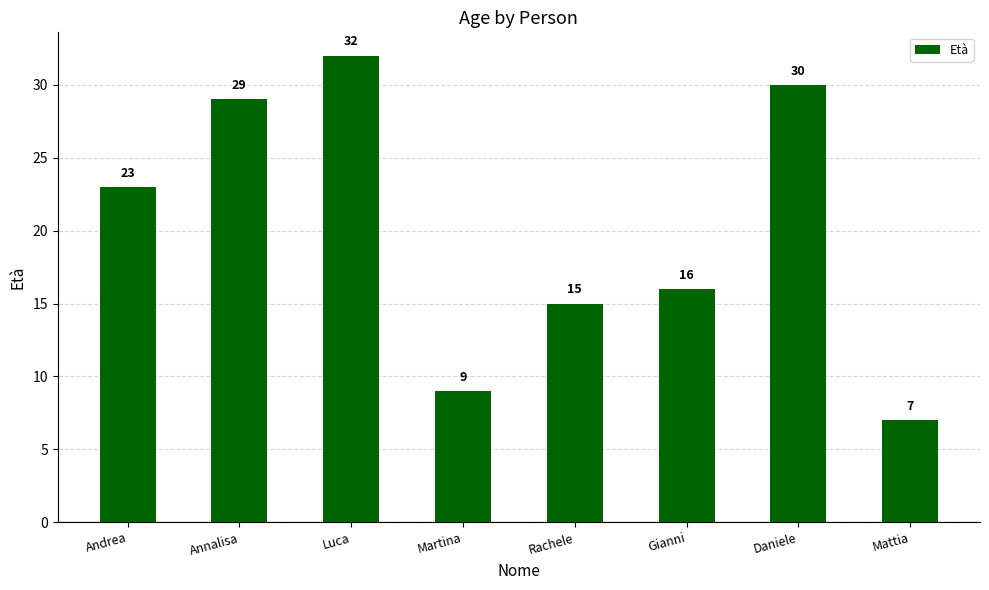

Between Luca and Rachele, which is larger?

Luca